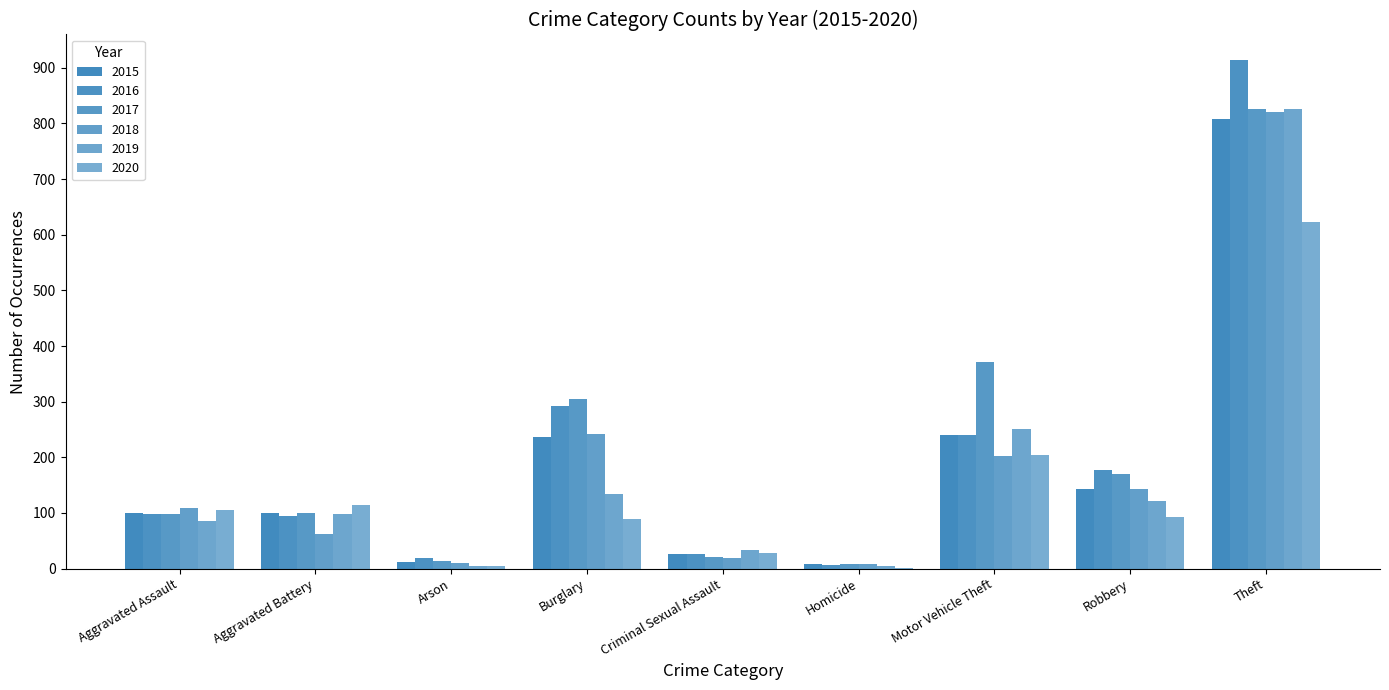

Between Burglary and Arson, which is larger?

Burglary